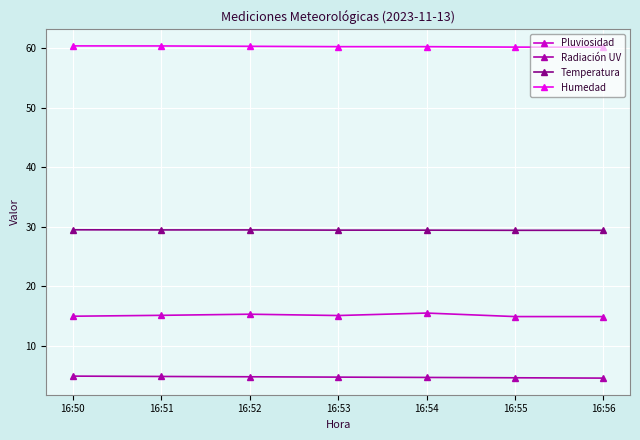

The Pluviosidad series shows 15.1 at 16:53. True or false?

True